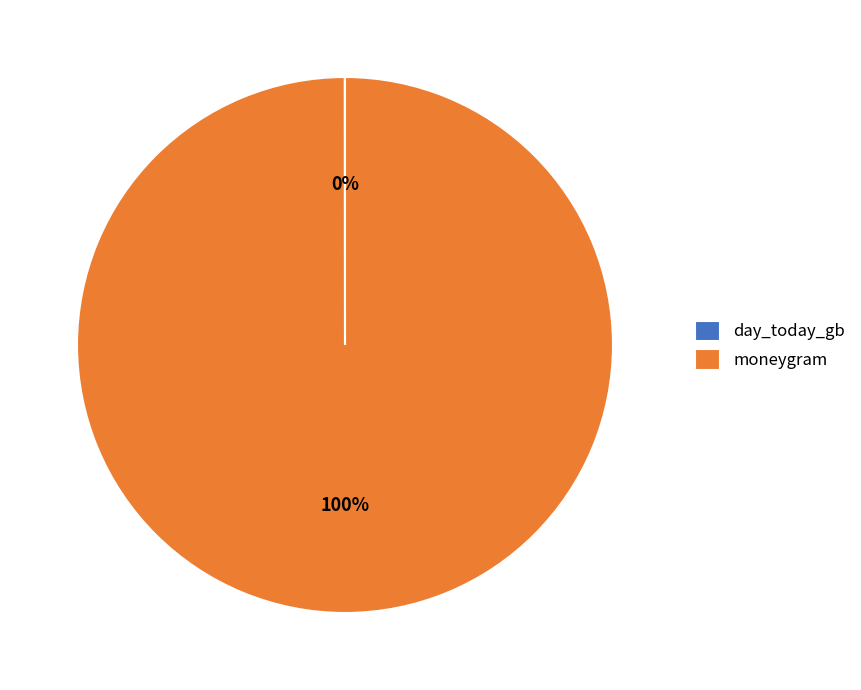

Which slice represents more than half of the pie?

moneygram